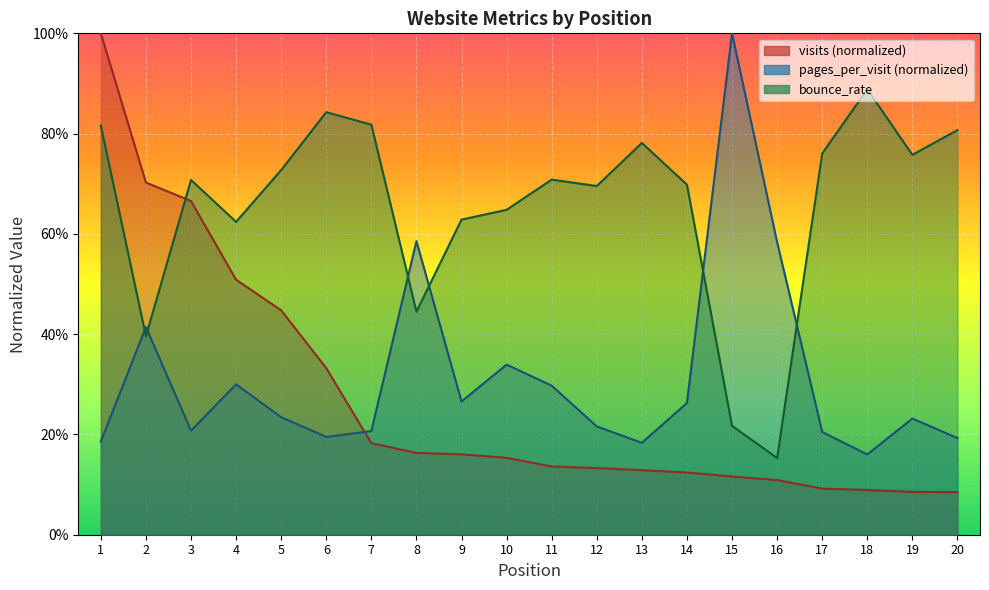

How many distinct data groups are displayed?

3